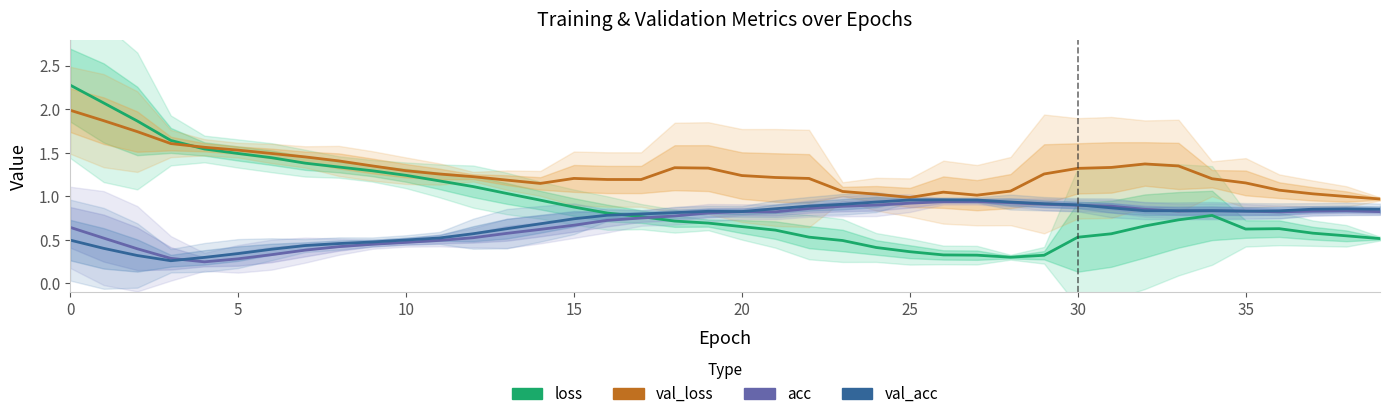

Between which two adjacent categories do acc and loss first intersect?

17 and 18